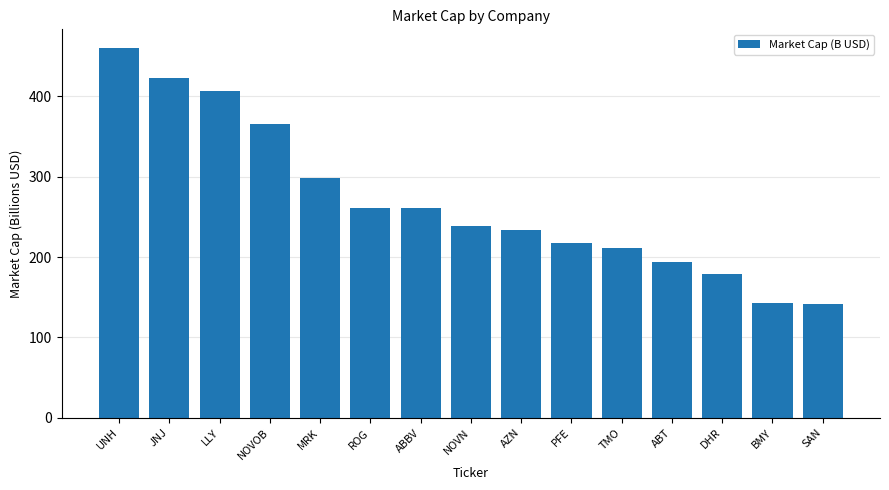

What is the change in value from AZN to PFE?

-16.4